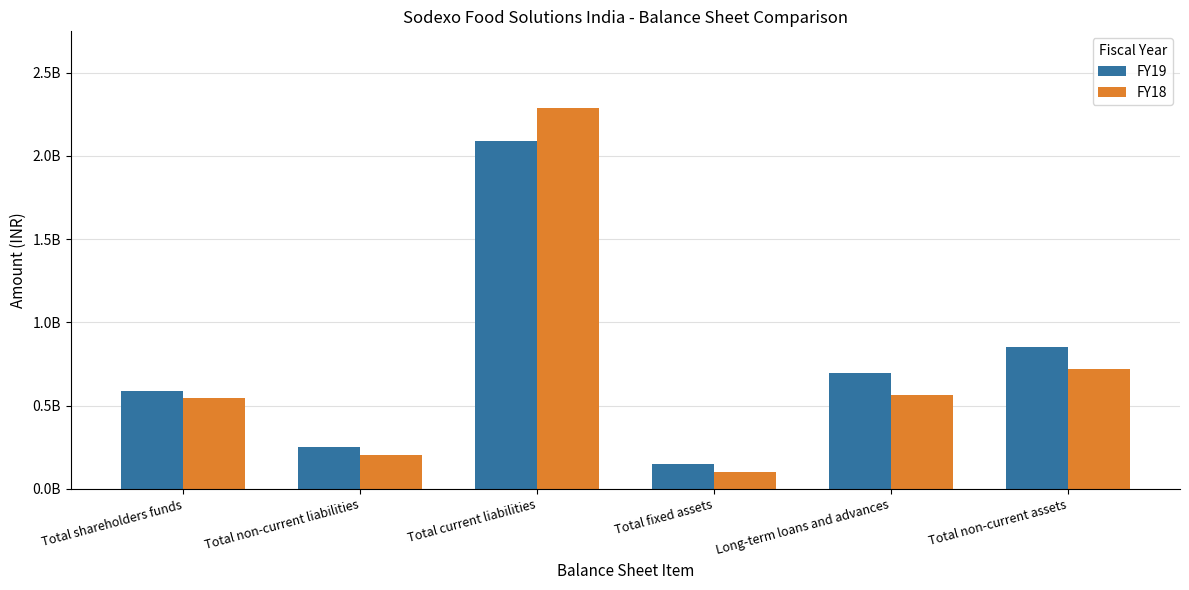

Which series has the largest total across all categories?

FY19